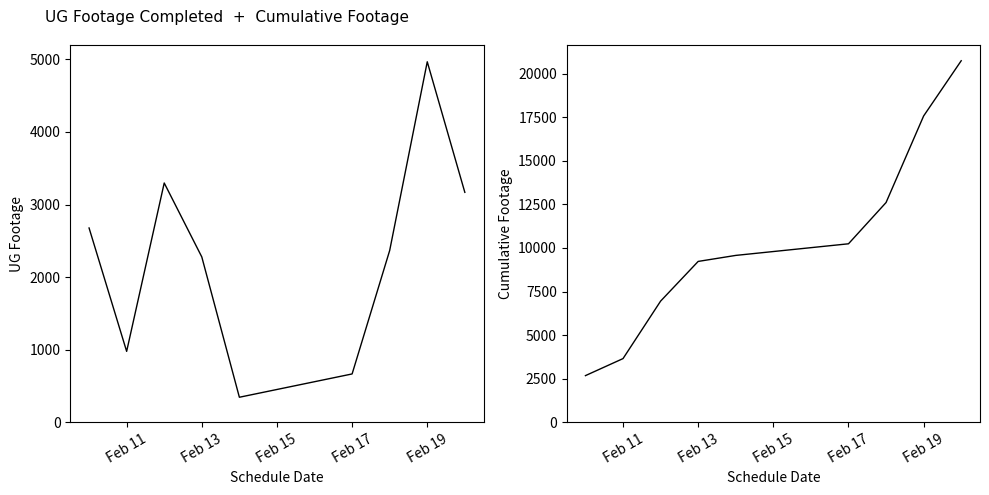

What is the value of the Cumulative UG Footage point at the 7th from the left?

12607